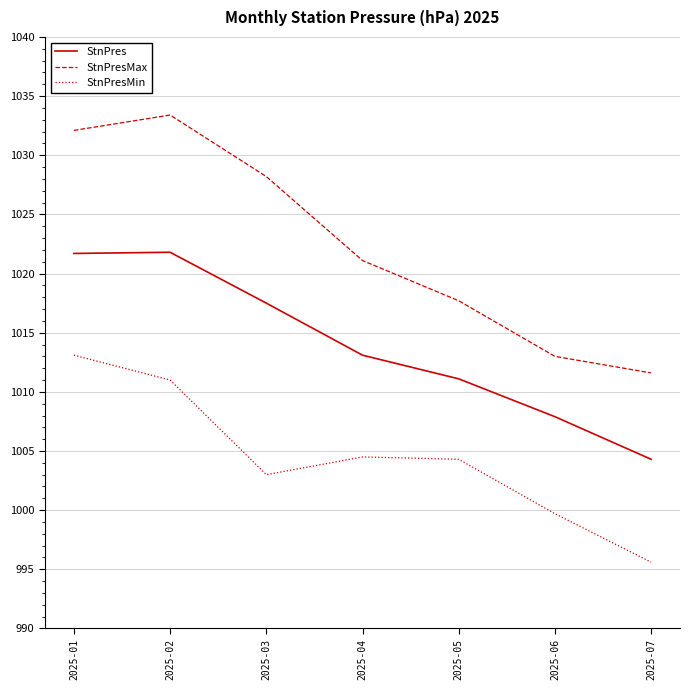

Is it true that StnPresMin equals 995.6 at 2025-07?

True